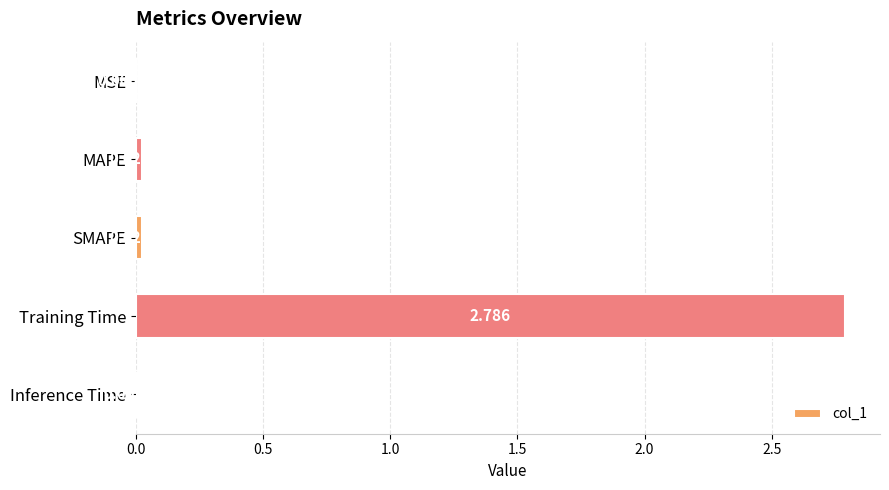

What is the greatest value displayed?

2.8